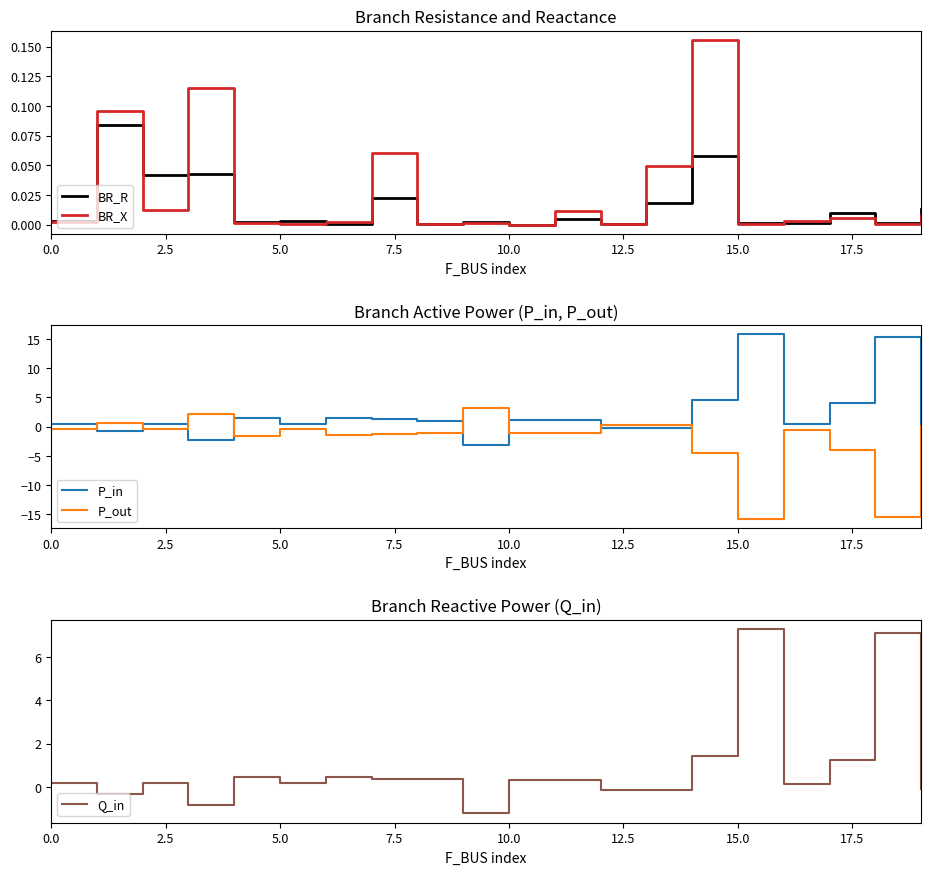

Reading left to right, transcribe all the data shown in this chart.

BR_R: 0.0	0.1	0.0	0.0	0.0	0.0	0.0	0.0	0.0	0.0	0.0	0.0	0.0	0.0	0.1	0.0	0.0	0.0	0.0	0.0
BR_X: 0.0	0.1	0.0	0.1	0.0	0.0	0.0	0.1	0.0	0.0	0.0	0.0	0.0	0.0	0.2	0.0	0.0	0.0	0.0	0.0
P_in: 0.4	-0.7	0.4	-2.2	1.5	0.4	1.4	1.2	1.0	-3.2	1.1	1.1	-0.3	-0.3	4.5	15.8	0.5	4.0	15.4	-0.2
P_out: -0.4	0.7	-0.4	2.2	-1.5	-0.4	-1.4	-1.2	-1.0	3.2	-1.1	-1.1	0.3	0.3	-4.5	-15.8	-0.5	-4.0	-15.4	0.2
Q_in: 0.2	-0.3	0.2	-0.8	0.5	0.2	0.5	0.4	0.4	-1.2	0.3	0.3	-0.1	-0.1	1.4	7.3	0.2	1.3	7.1	-0.1